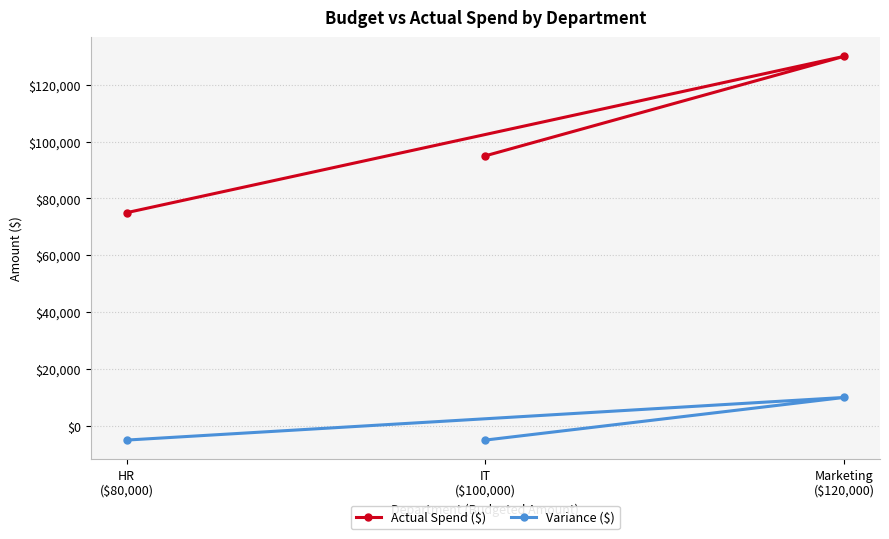

At which label does Actual Spend ($) reach its peak?

Marketing
($120,000)